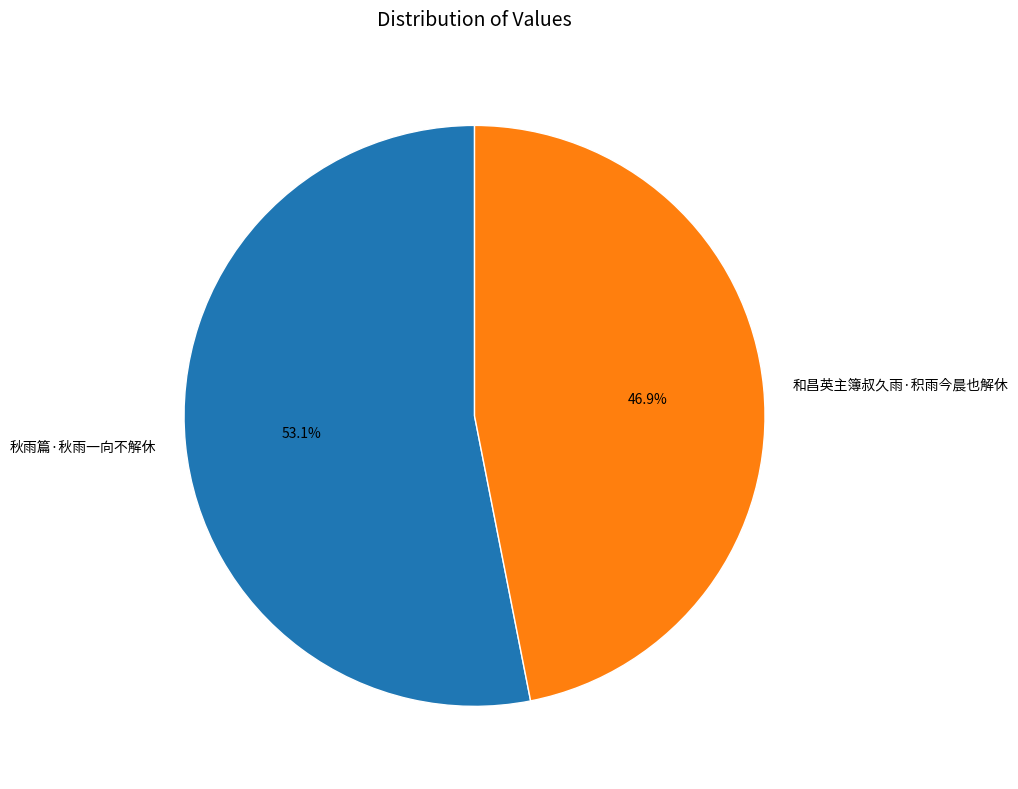

To the nearest percent, what portion does 秋雨篇·秋雨一向不解休 represent?

53%